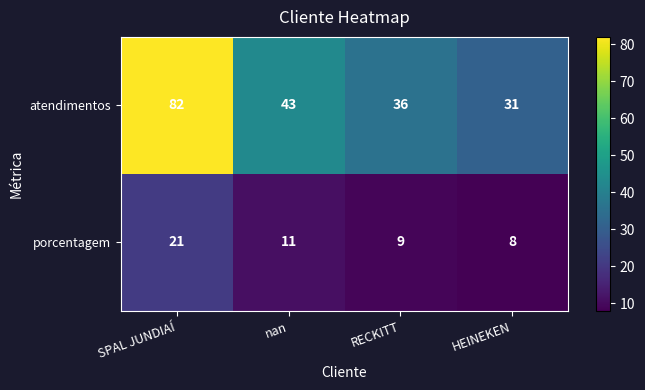

List the series in order of their overall mean, highest first.

atendimentos, porcentagem